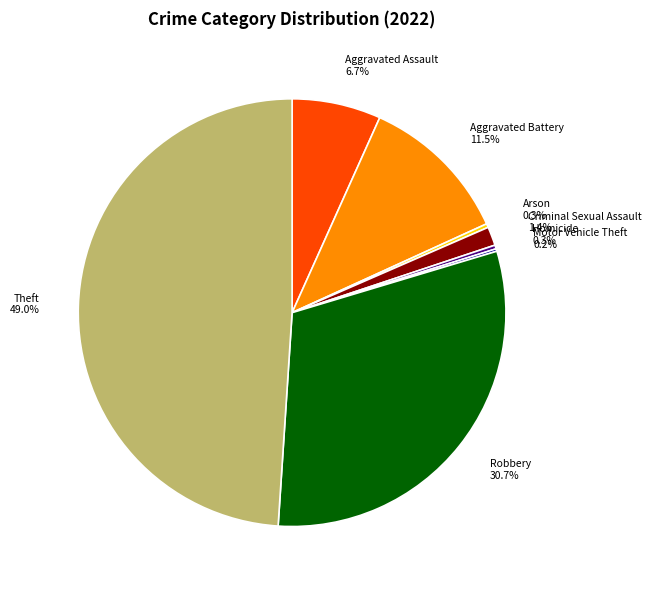

Which category has the smallest portion of the pie?

Motor Vehicle Theft